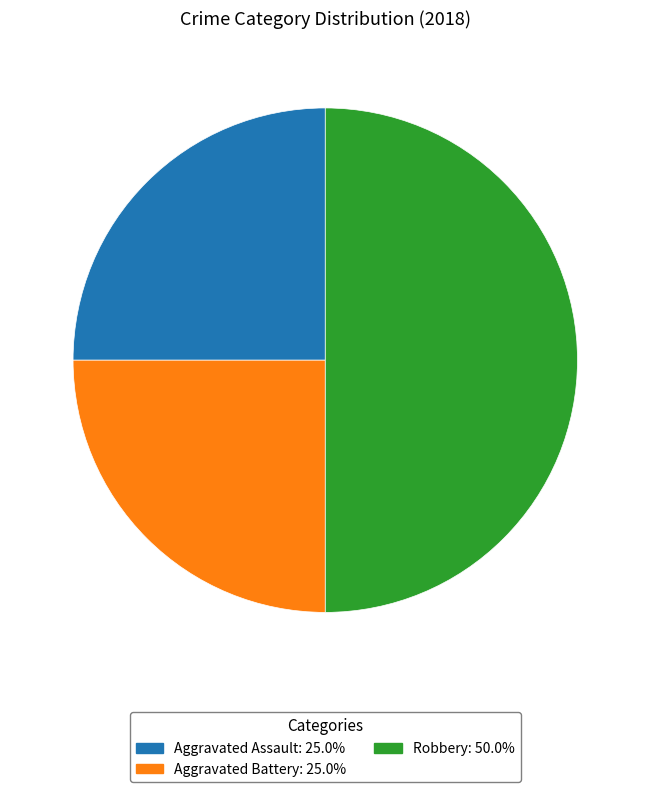

How many segments does this pie chart have?

3